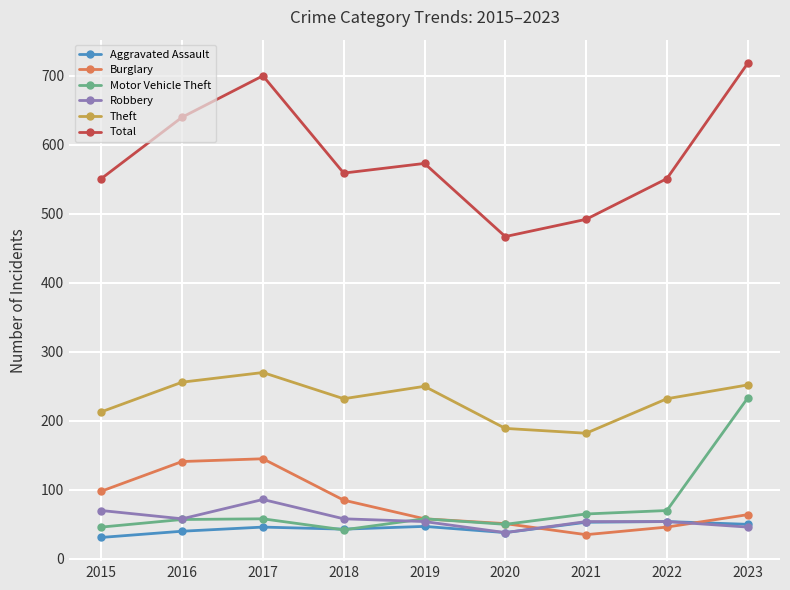

True or false: Aggravated Assault has more than 0 interior local peaks.

True